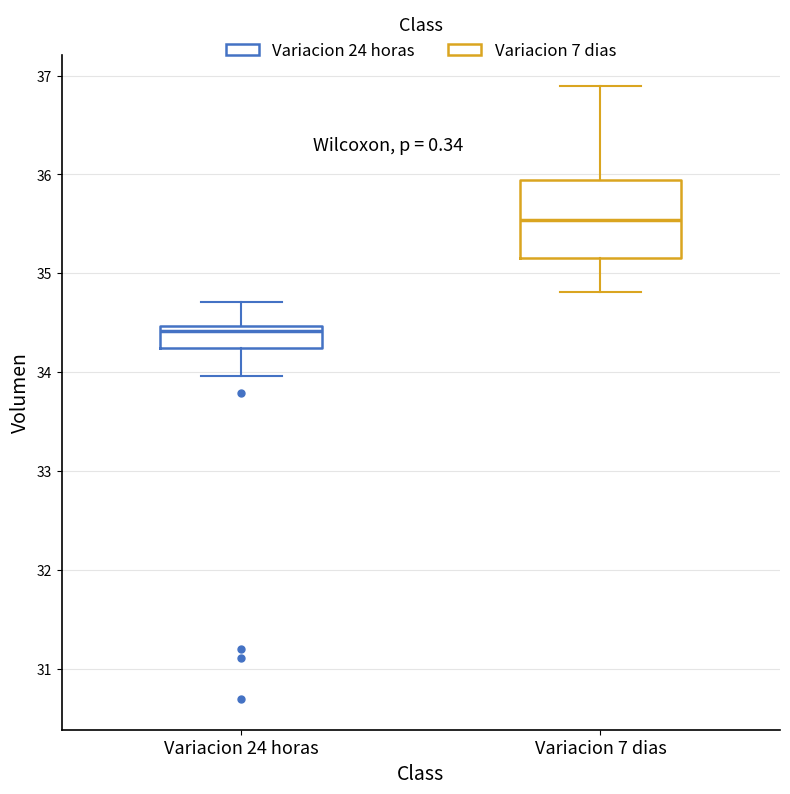

Which box is the tallest, from its lower edge to its upper edge?

Variacion 7 dias